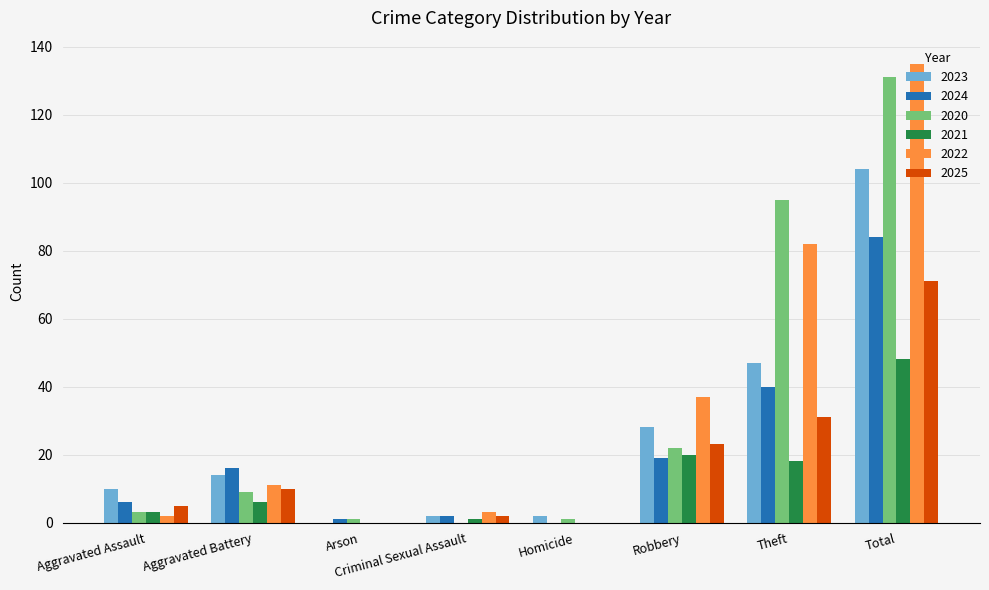

What is the sum of all 2023 values?

207